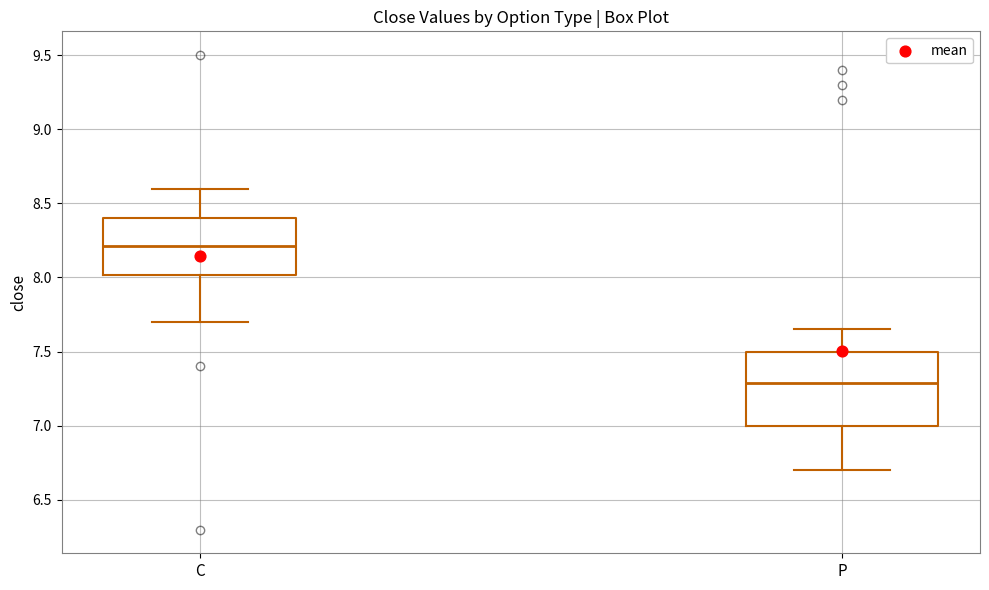

Reading left to right, read every box against the y-axis: the position of its median line, the range the box covers, and the ends of its whiskers. The values are not printed on the chart, so give them approximately, as read against the axis.

C: median 8.20, box 8.00 to 8.40, whiskers 7.70 to 8.60
P: median 7.30, box 7.00 to 7.50, whiskers 6.70 to 7.65